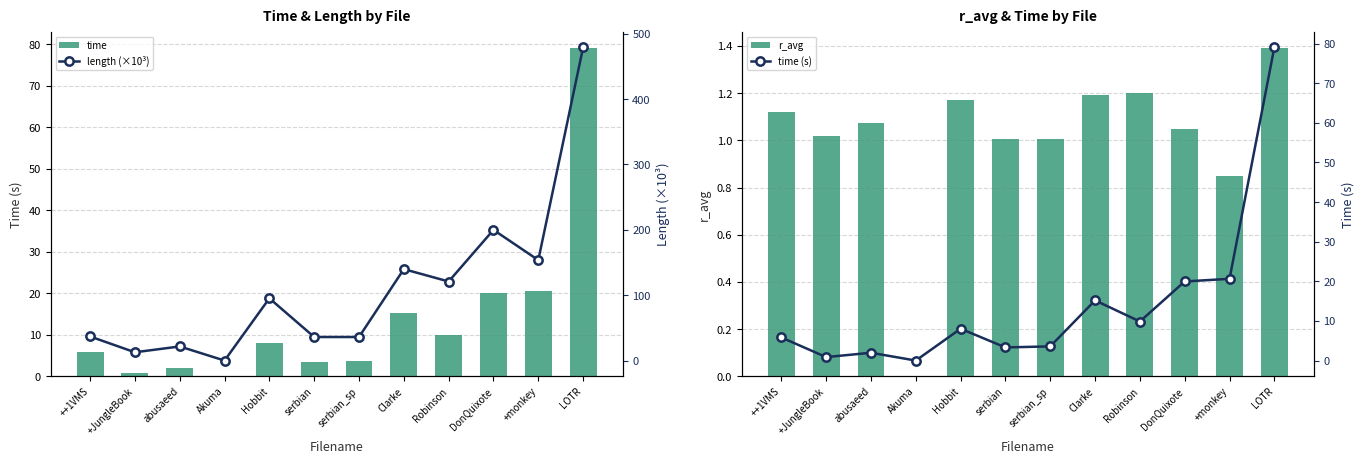

Does the chart contain stacked bars?

No